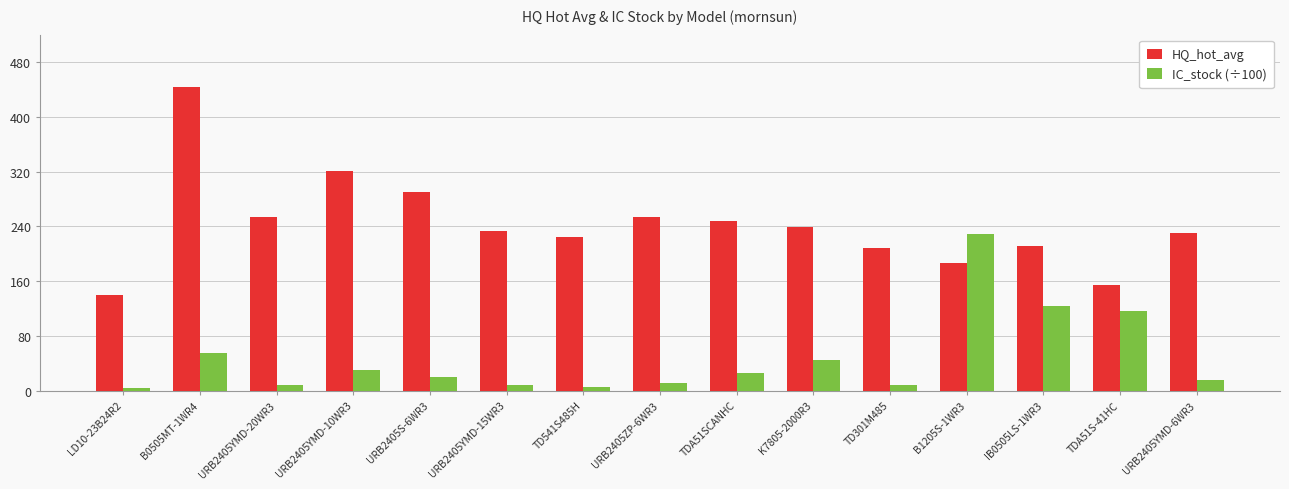

At which label does HQ_hot_avg reach its minimum?

LD10-23B24R2